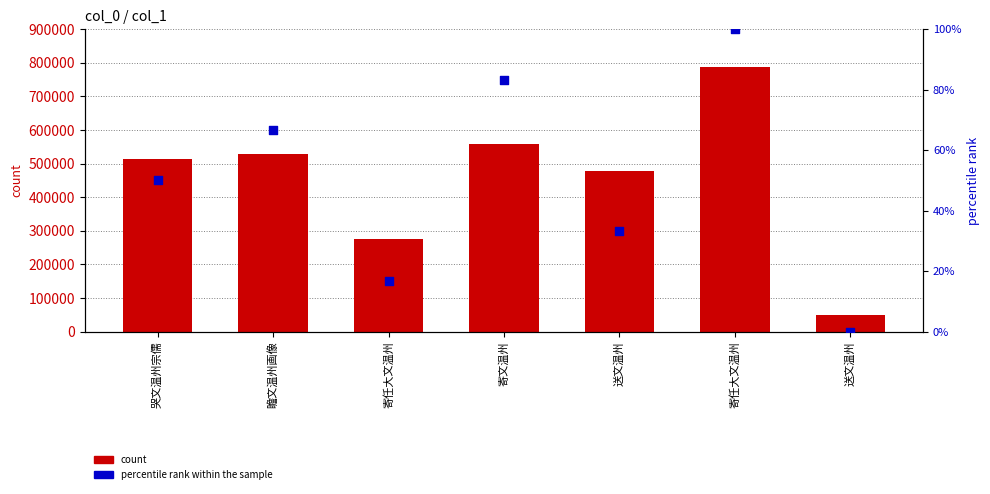

At how many categories does at least one series exceed 677210?

1